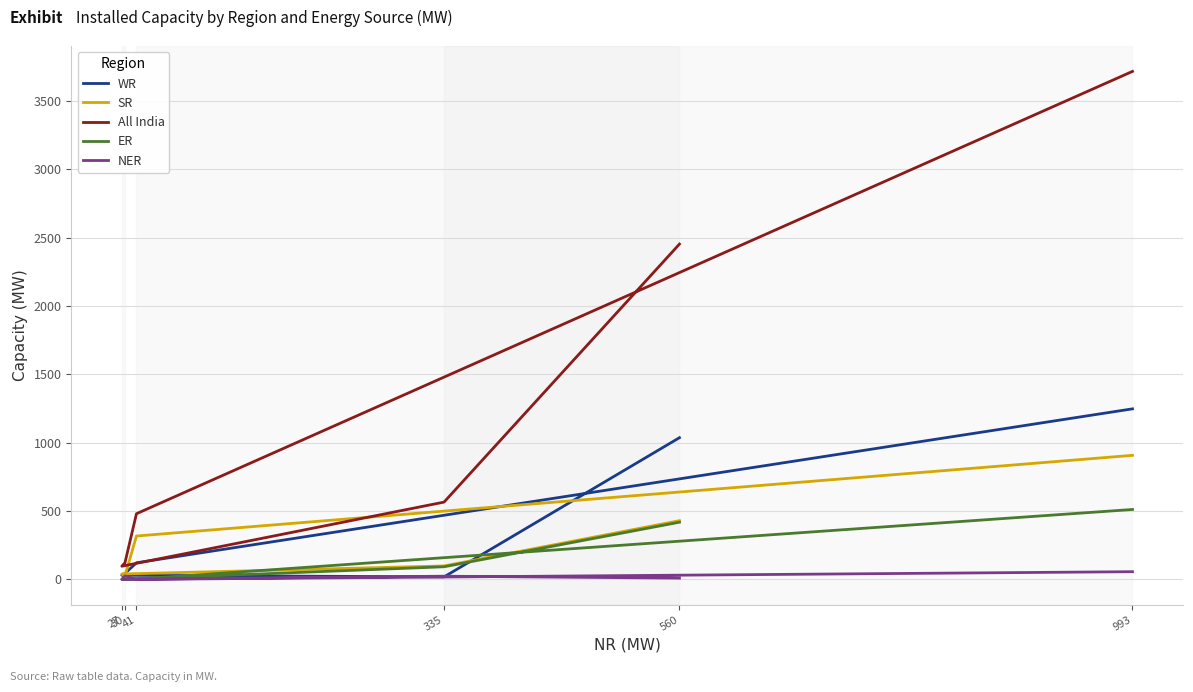

At which label does WR first exceed 121?

560